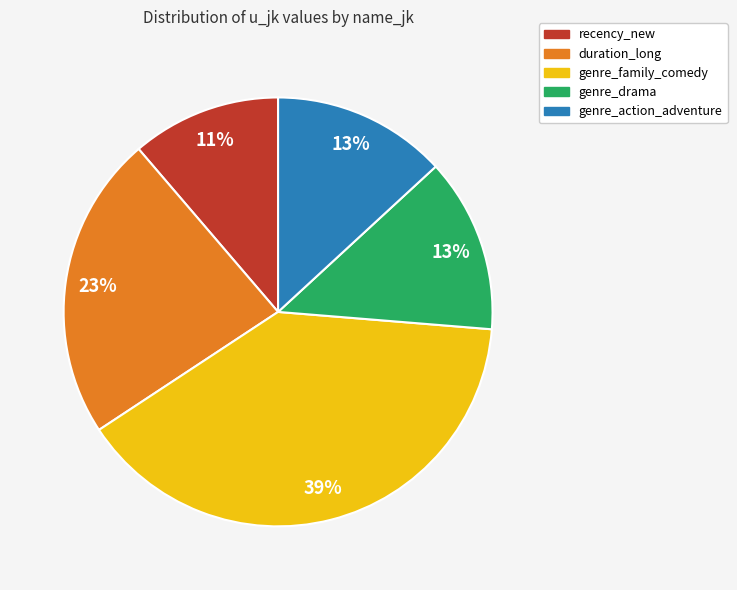

To the nearest percent, what is the difference between the largest and smallest slice percentages?

28%